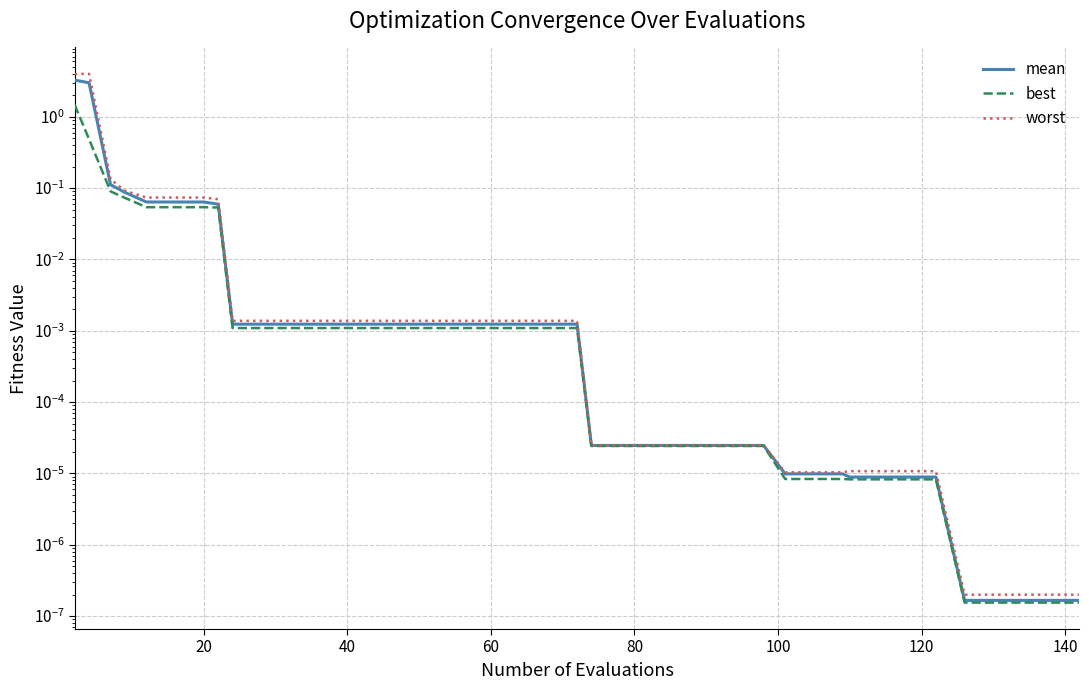

Which series has the largest range (max minus min)?

worst